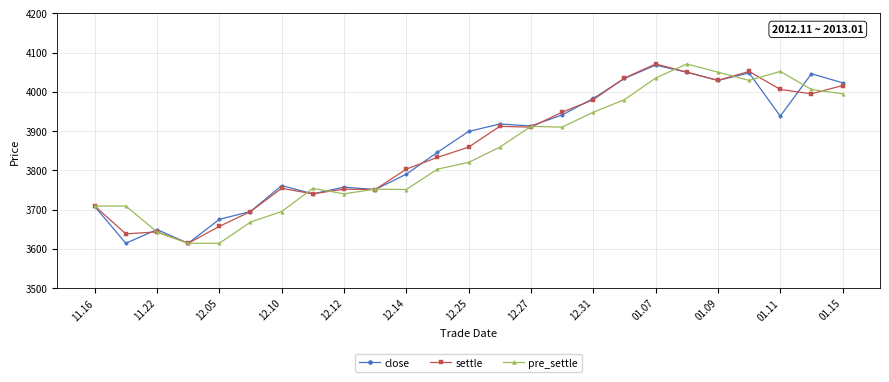

What is the maximum value shown in the chart?

4071